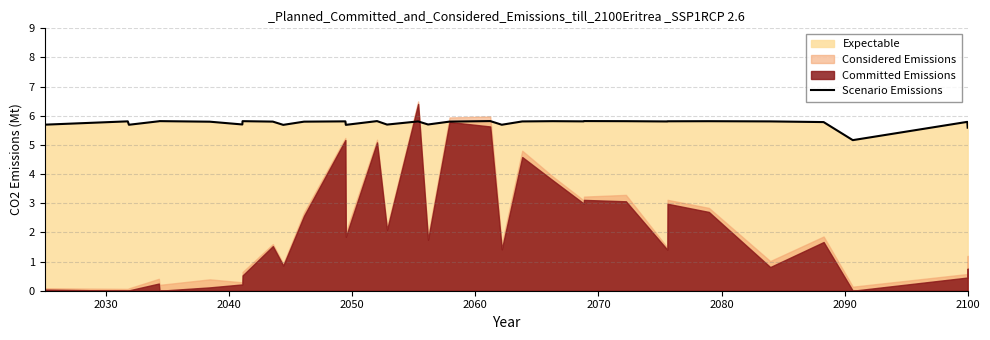

What is the minimum value for Scenario Emissions?

5.2